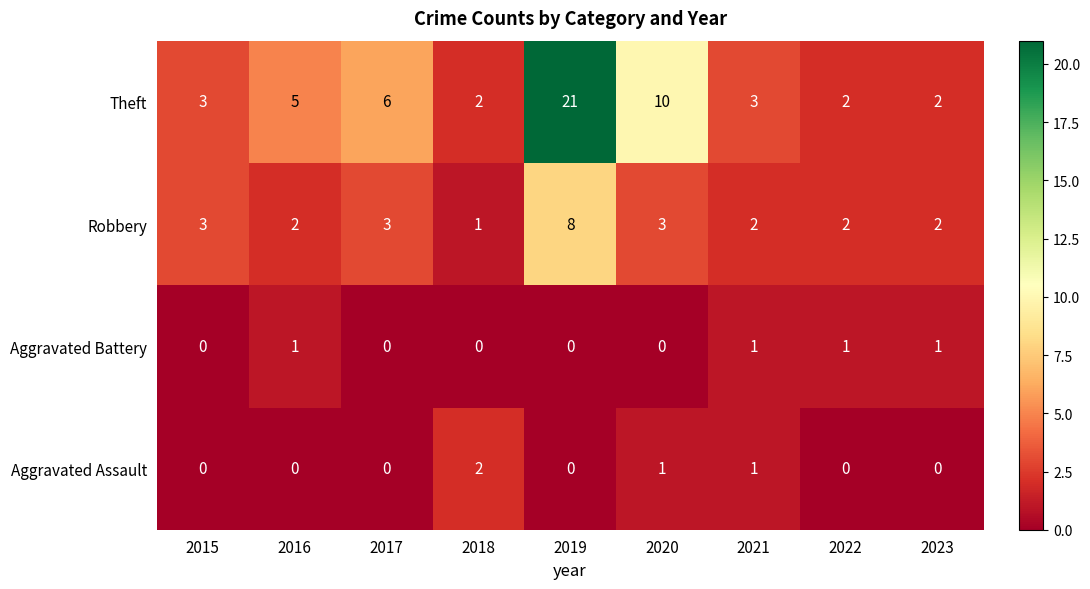

What is the greatest value displayed?

21